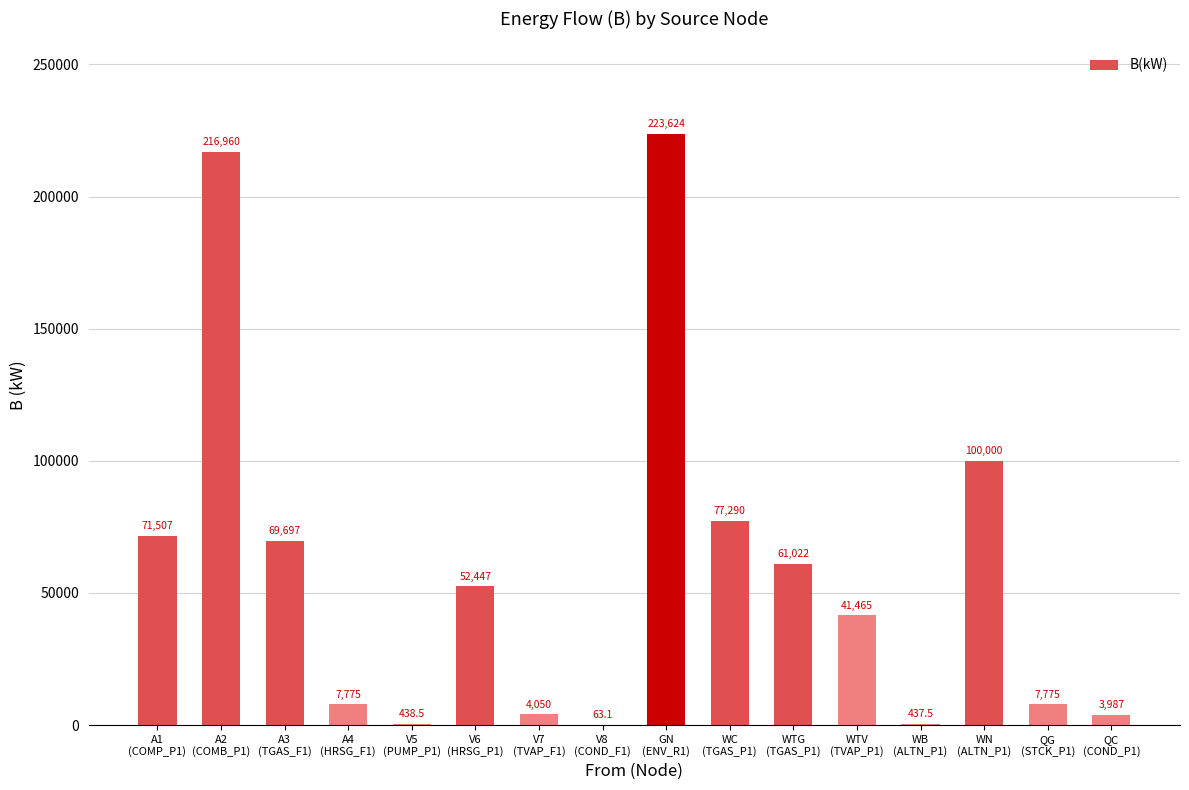

Does the chart contain stacked bars?

No